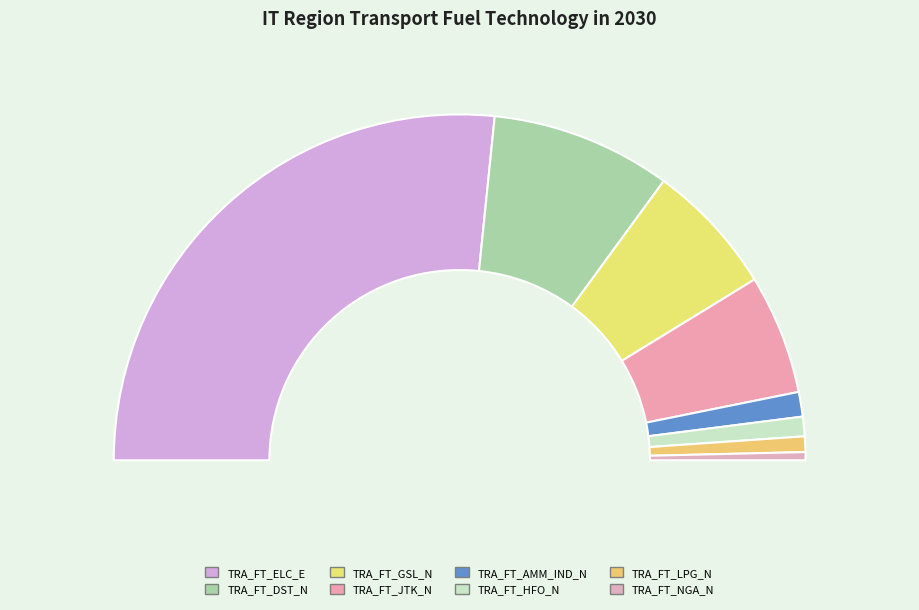

How many segments does this pie chart have?

8